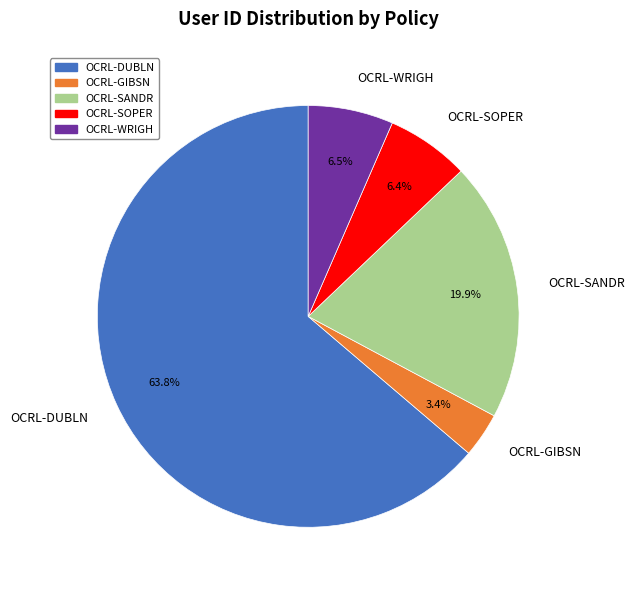

How many segments does this pie chart have?

5